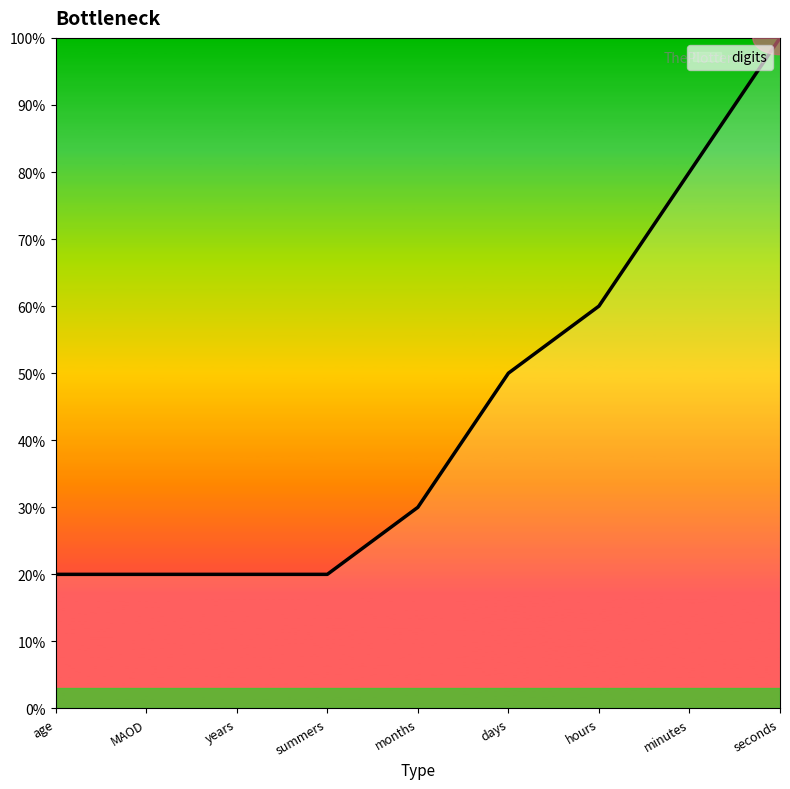

Does the chart display data point markers on the line(s)?

No